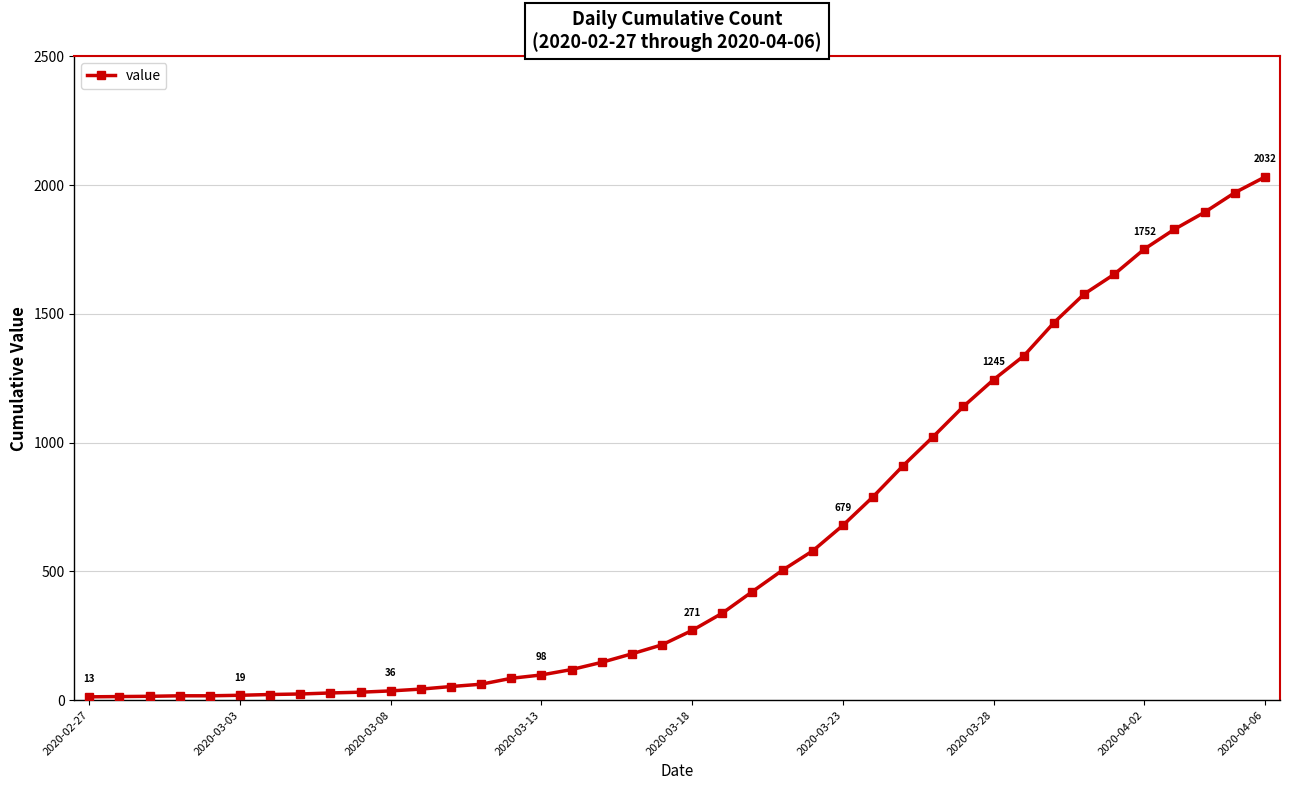

What is the difference between the maximum and minimum values?

2019